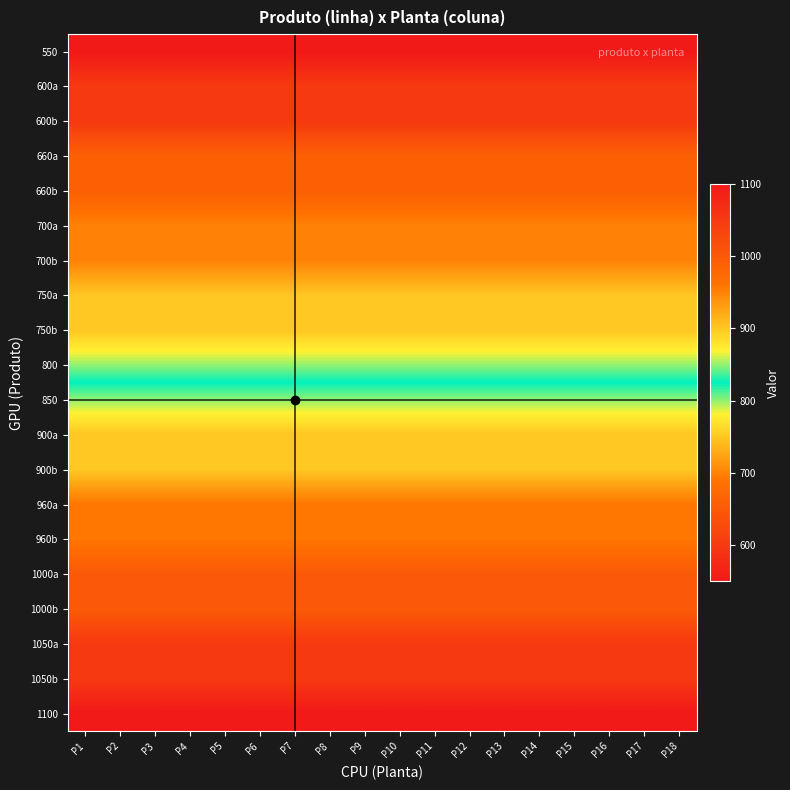

Which has a higher value, P17 or P8?

P17